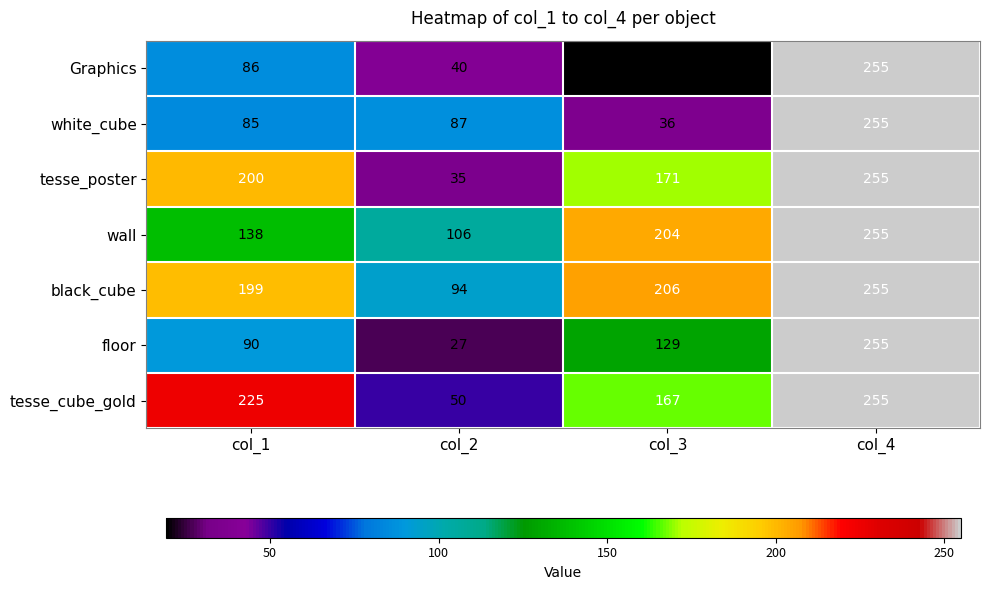

At which label is white_cube closest to 145?

col_2